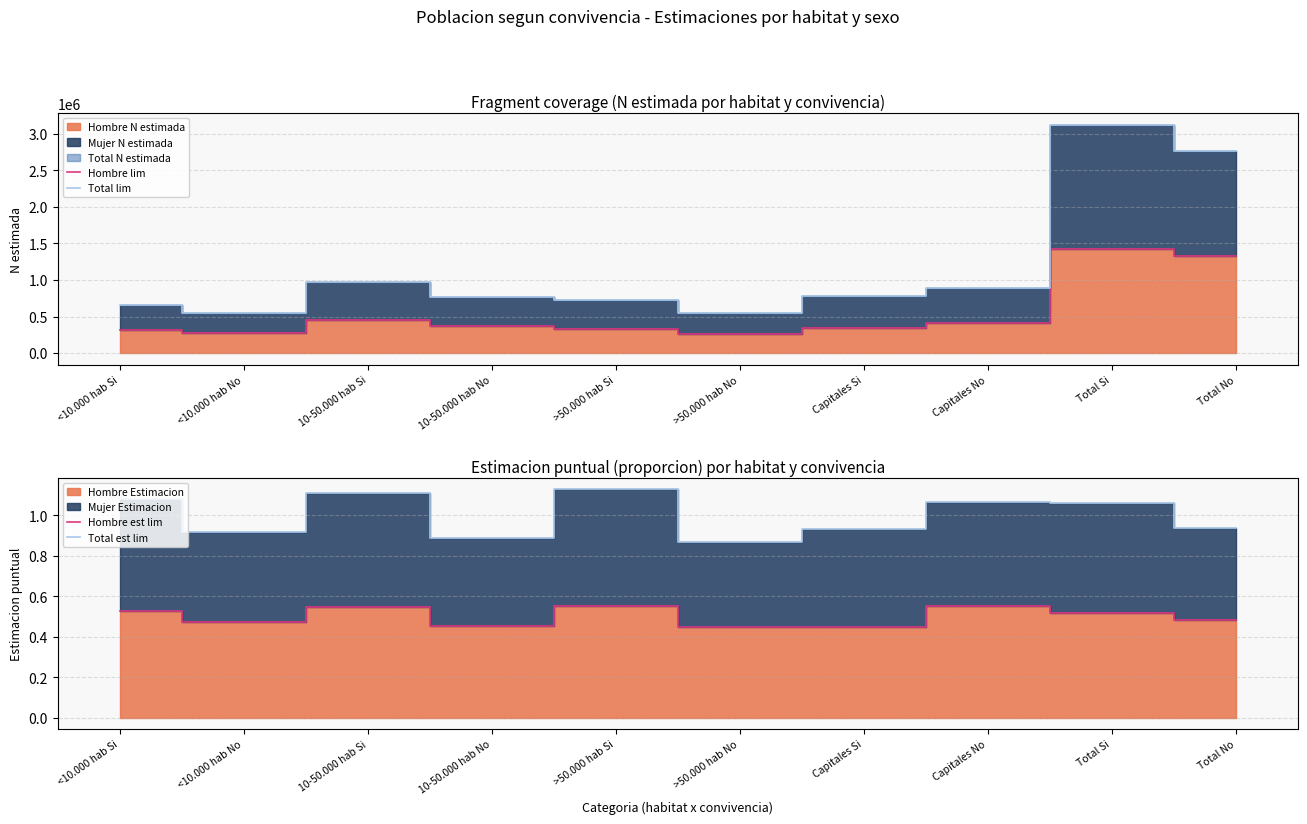

Which series has the largest total across all categories?

Total lim